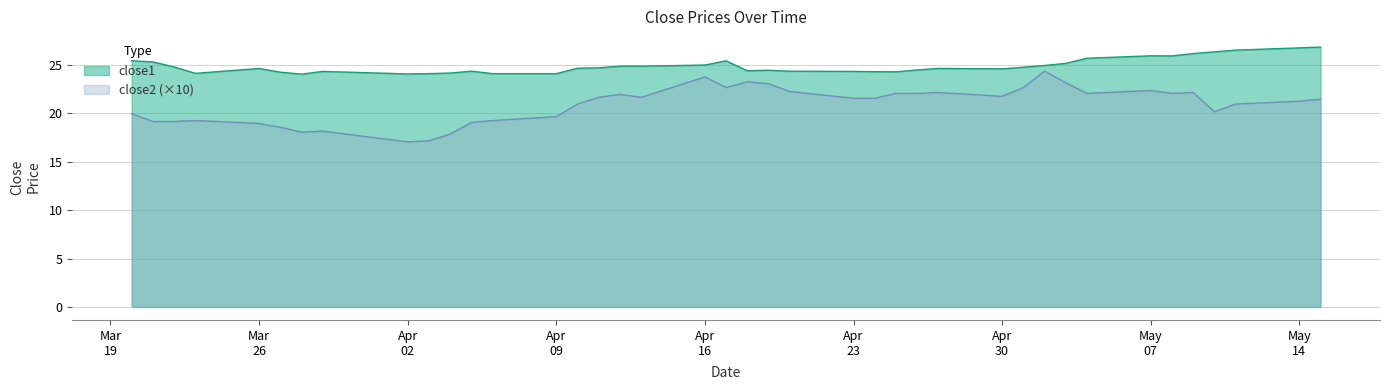

List the series in order of their overall mean, lowest first.

close2 (×10), close1